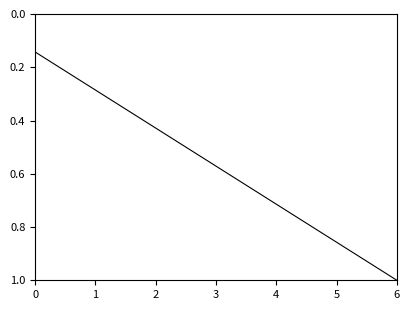

True or false: there are more than 1 points higher than both neighbors.

False